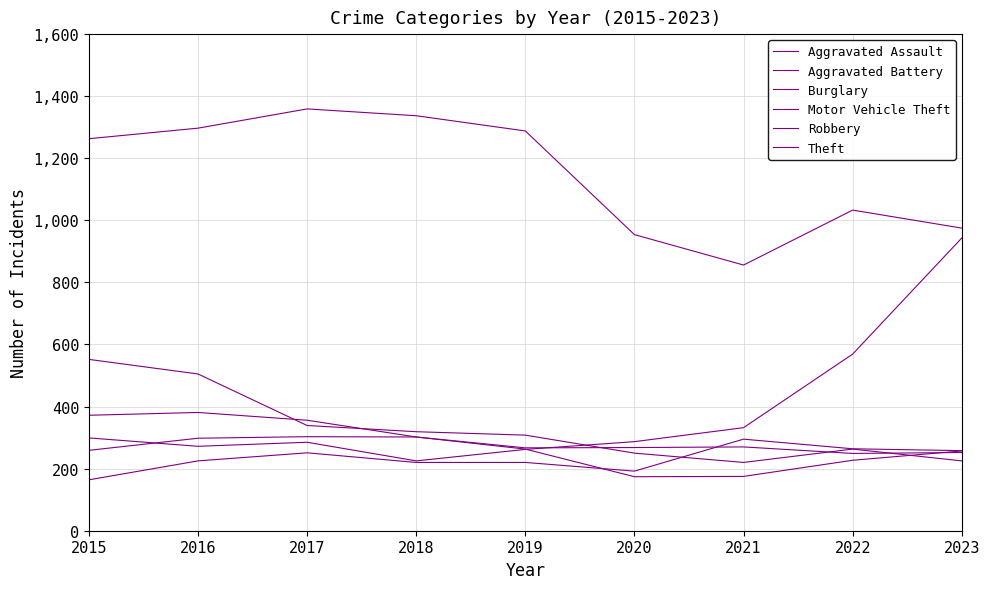

At which category is the sum across all series the highest?

2016